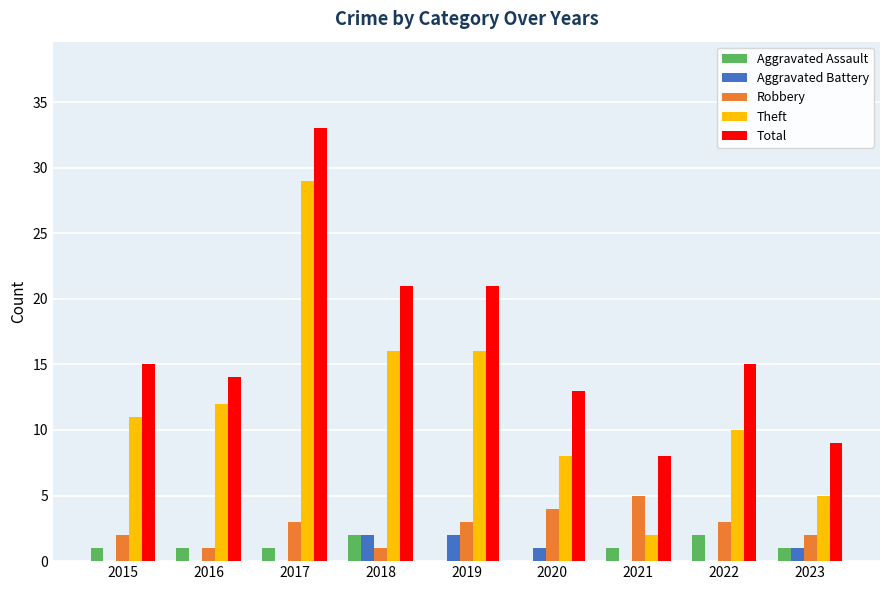

Is it true that Theft equals 12 at 2016?

True